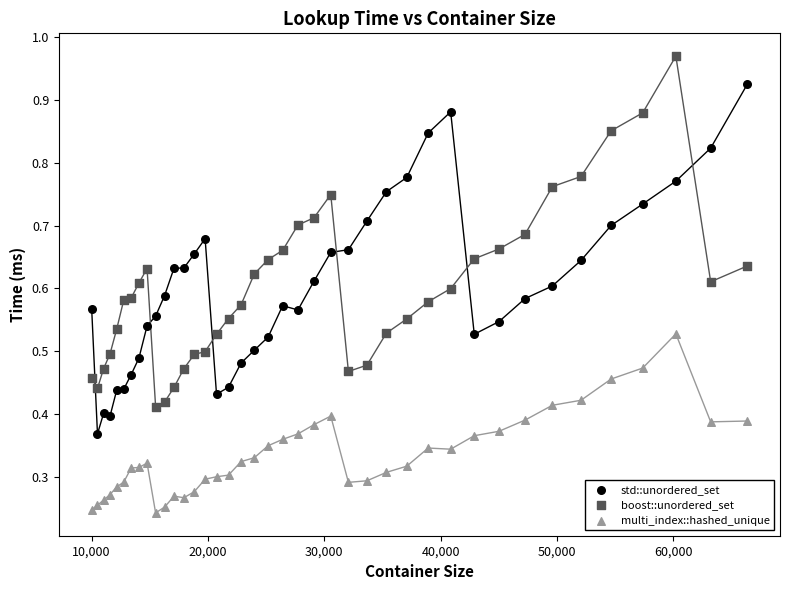

Which series reaches the minimum Y coordinate?

multi_index::hashed_unique